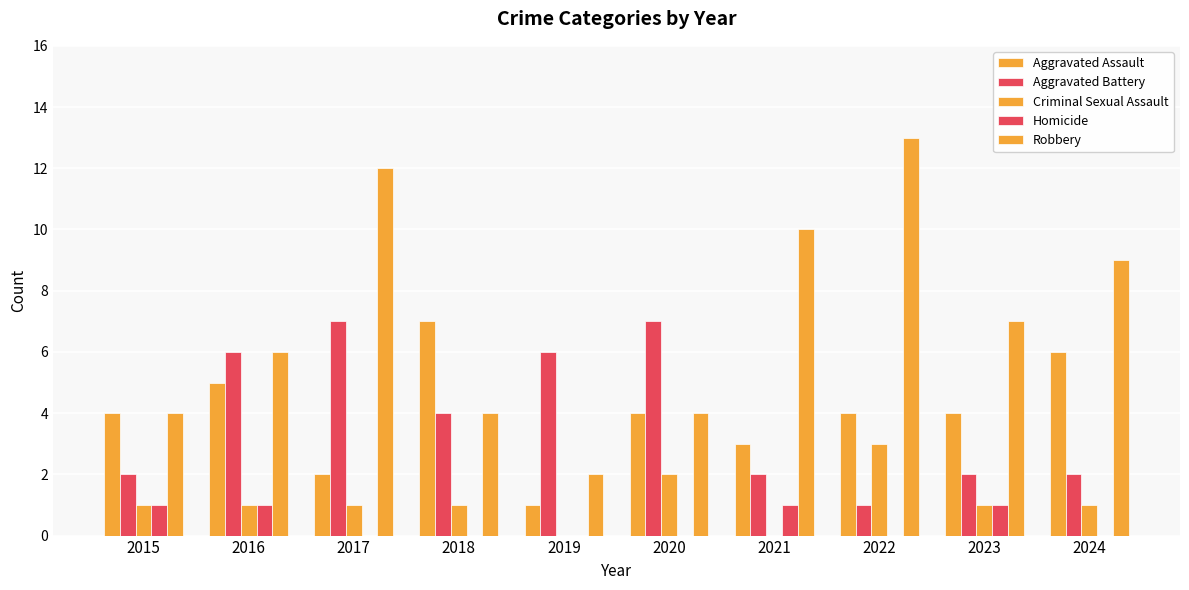

Is it true that Homicide equals 0 at 2019?

False